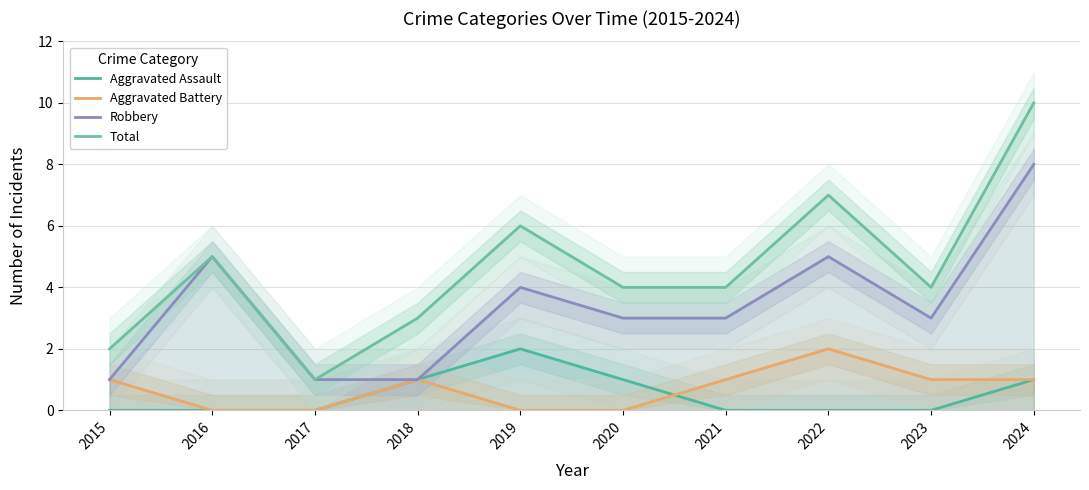

What is the highest value of the Aggravated Battery series?

2